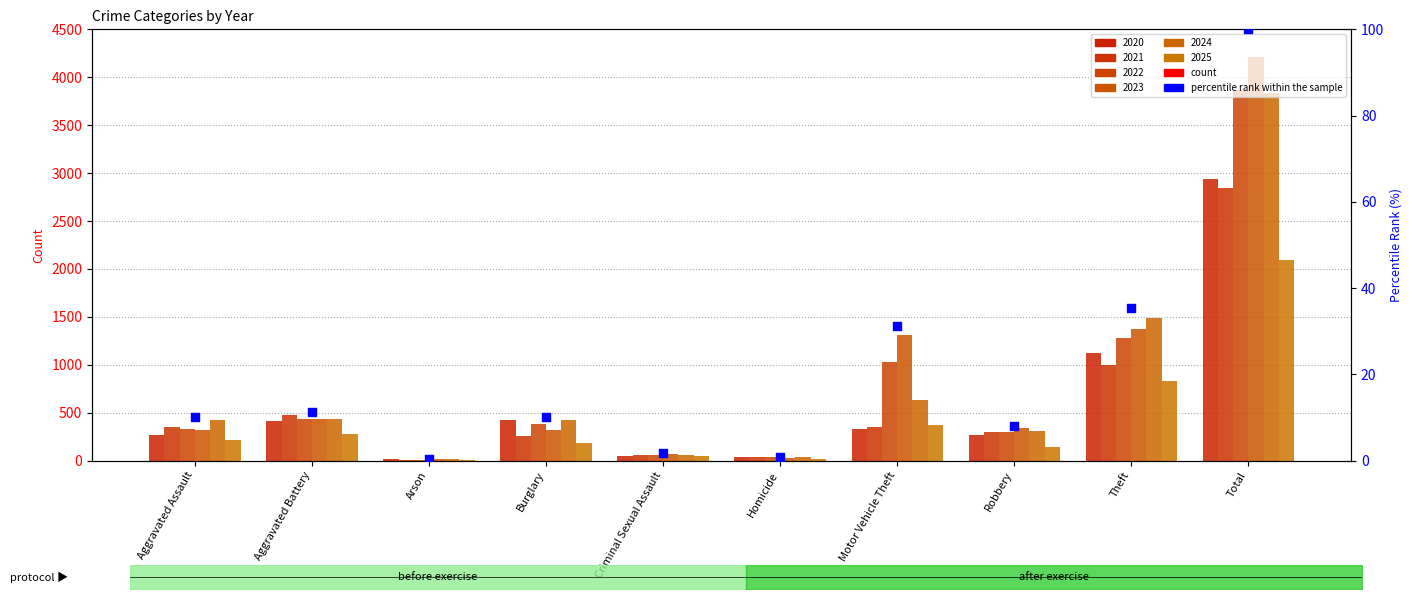

Approximately how many times larger is the value at Criminal Sexual Assault compared to Burglary?

0.2